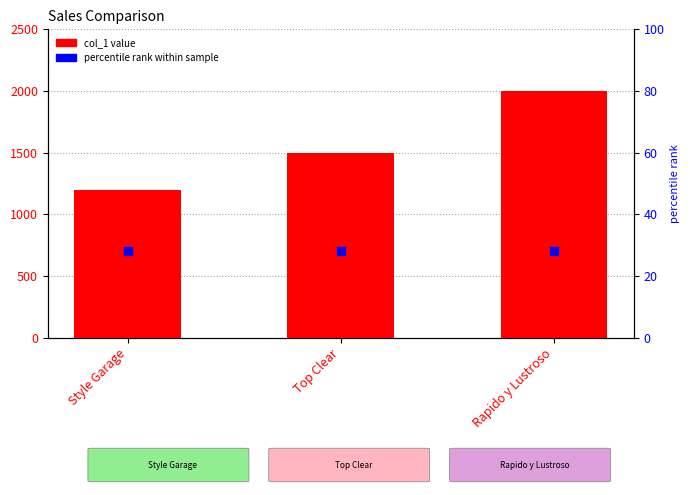

Approximately how many times larger is the value at Style Garage compared to Top Clear?

0.8